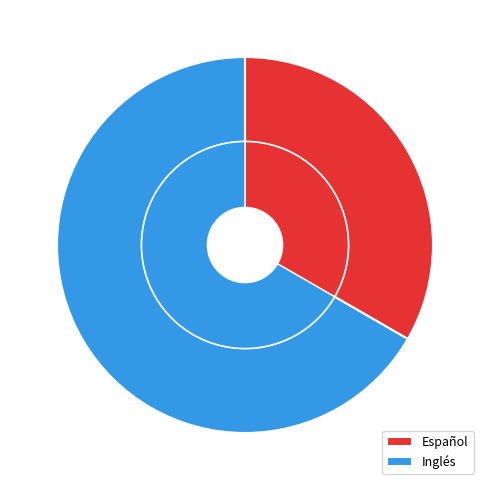

Which slice is the smallest?

Español